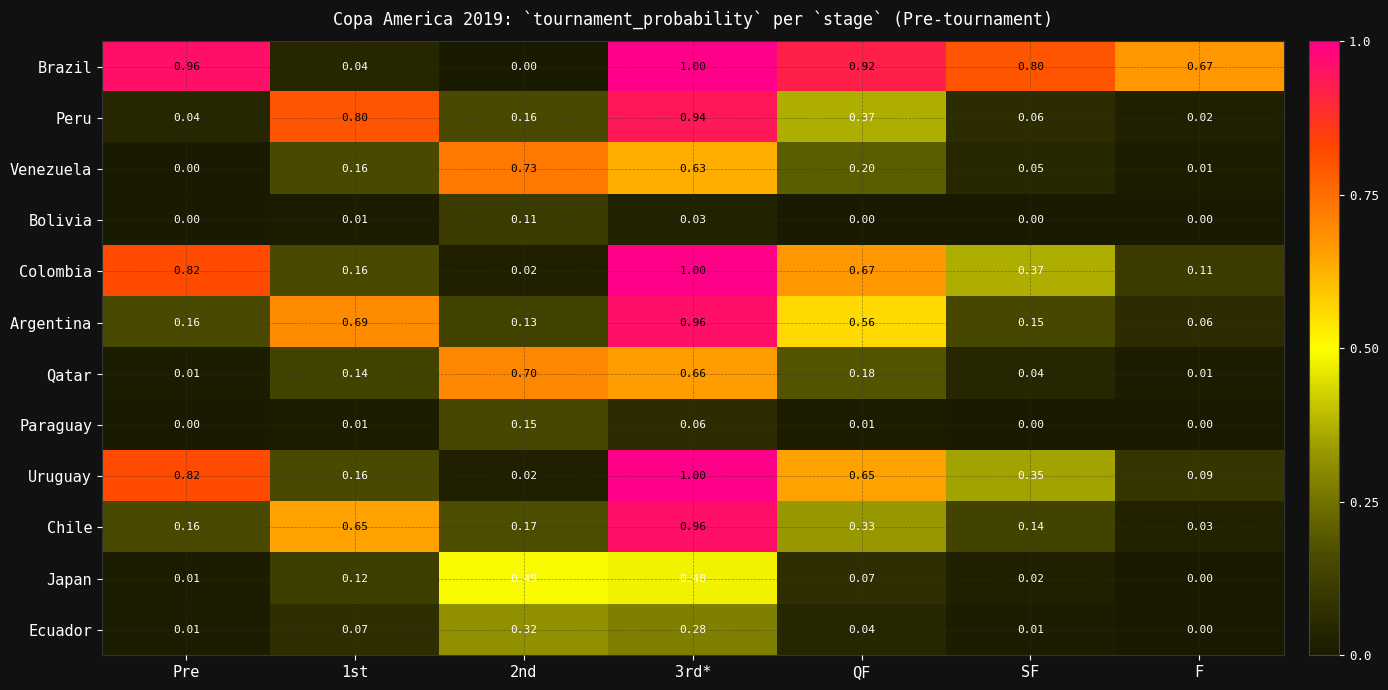

Which series has the largest total across all categories?

Brazil